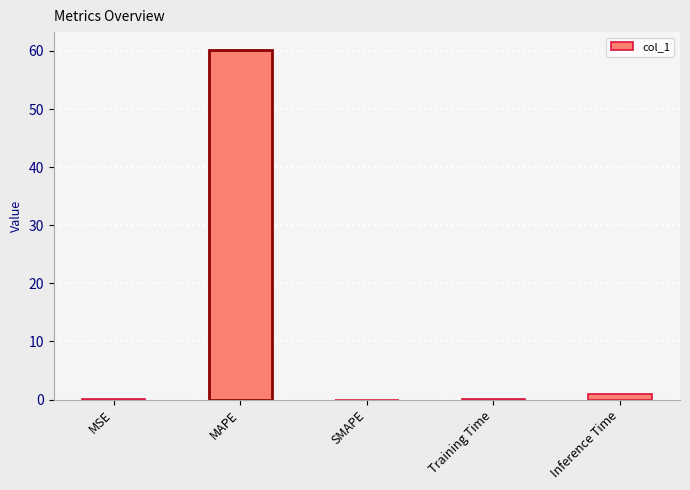

What is the maximum value shown in the chart?

60.2